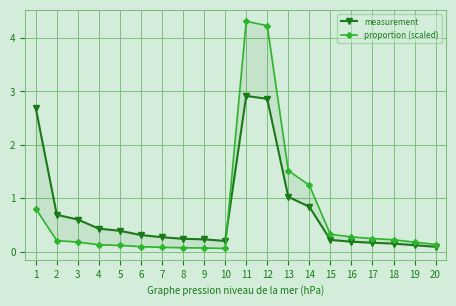

Reading left to right, extract all data points from this chart.

measurement: 2.7	0.7	0.6	0.4	0.4	0.3	0.3	0.2	0.2	0.2	2.9	2.9	1.0	0.8	0.2	0.2	0.2	0.1	0.1	0.1
proportion (scaled): 0.8	0.2	0.2	0.1	0.1	0.1	0.1	0.1	0.1	0.1	4.3	4.2	1.5	1.2	0.3	0.3	0.2	0.2	0.2	0.1